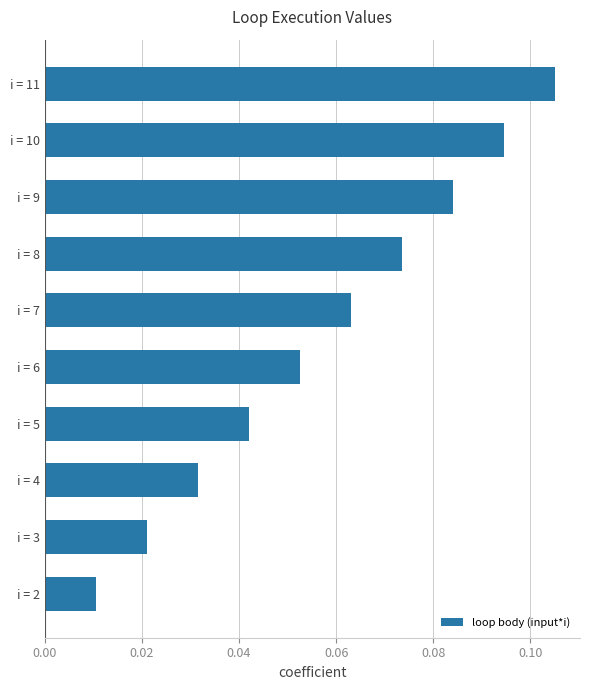

Which category has the highest value across all series?

i = 11